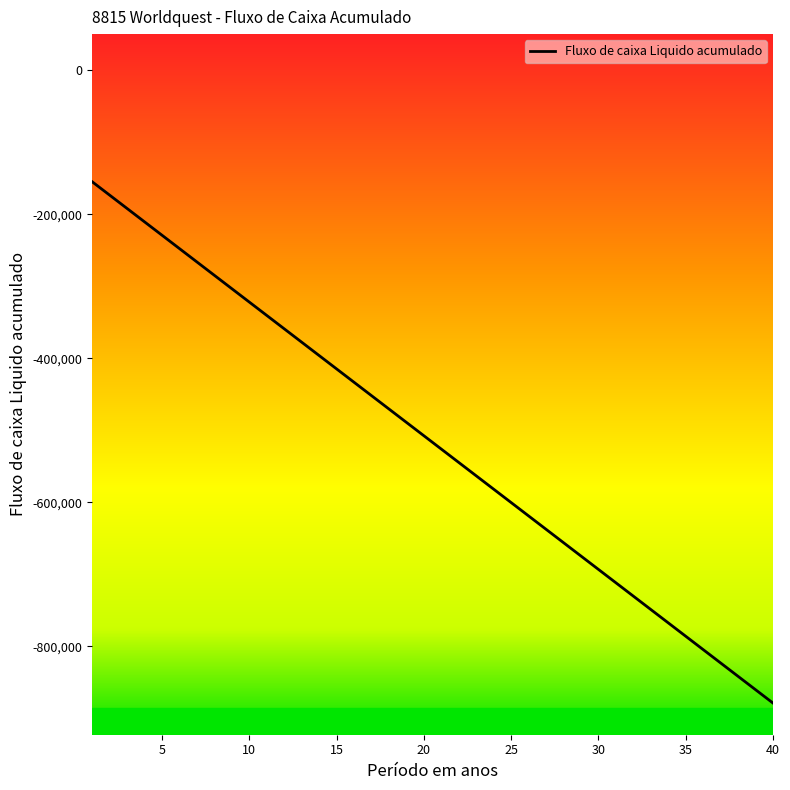

What is the sum of all values?

-20678750.0